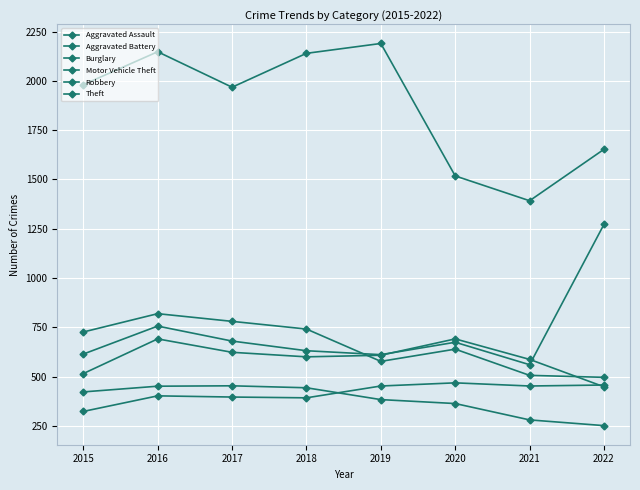

How many lines are shown in the chart?

6